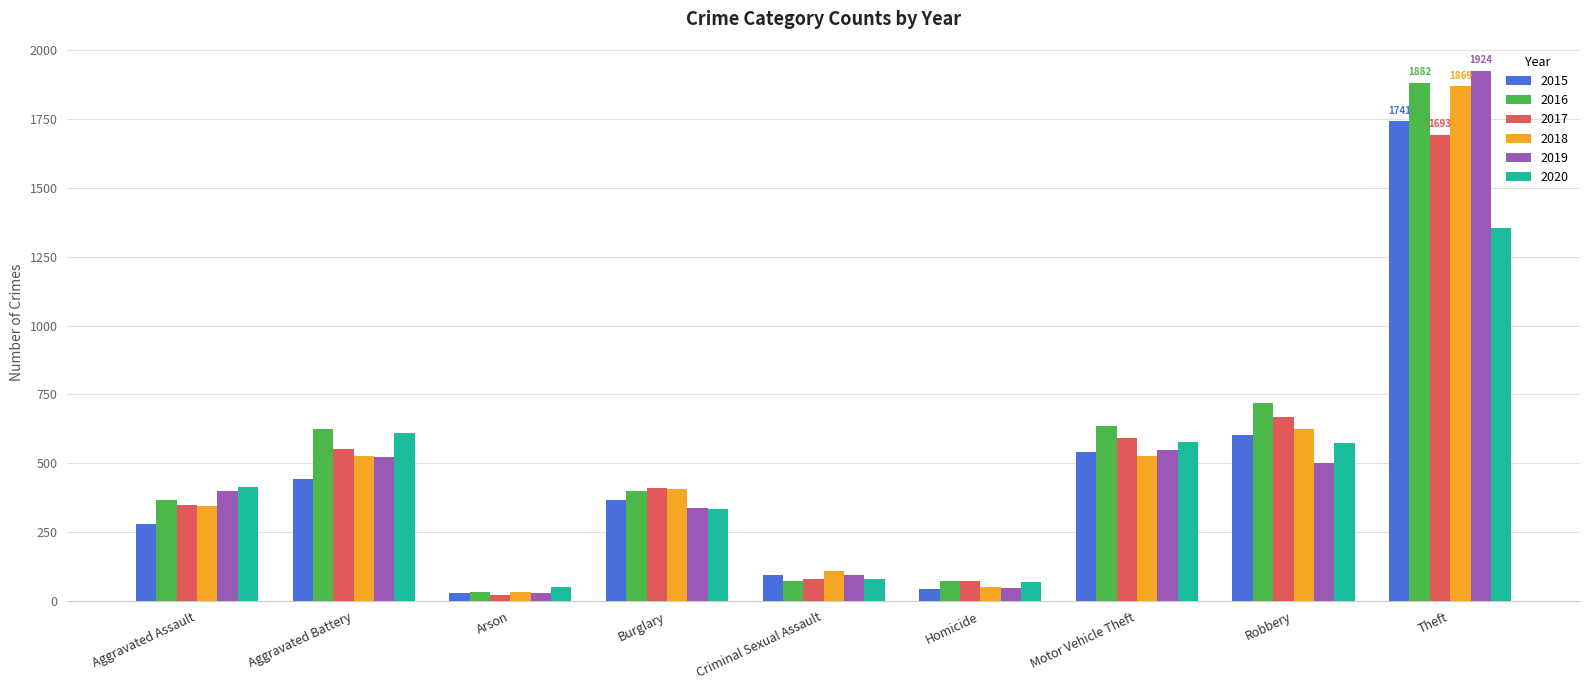

Where is 2016 nearest to the value 958?

Robbery